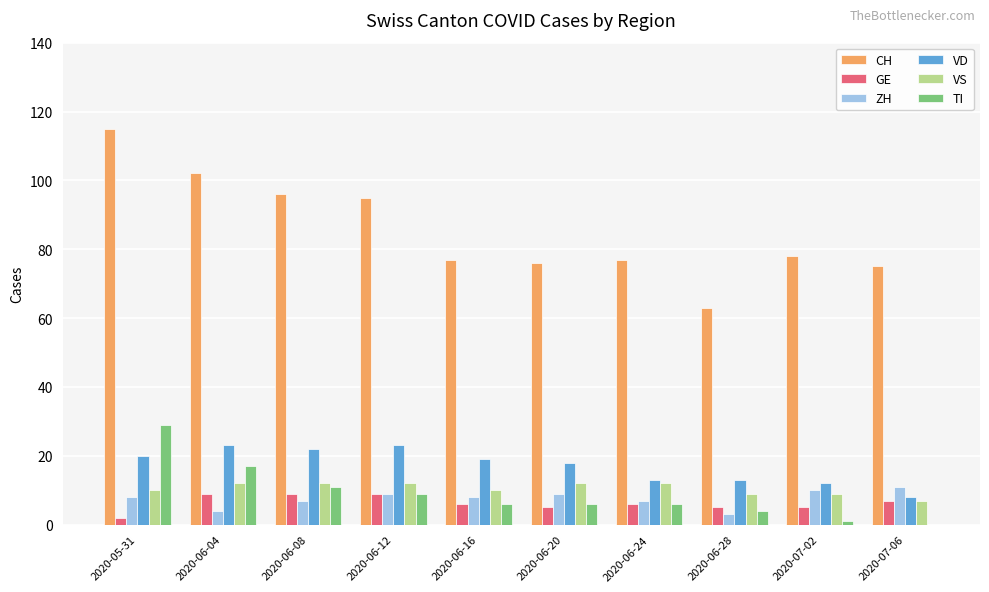

Count the number of data series in this chart.

6